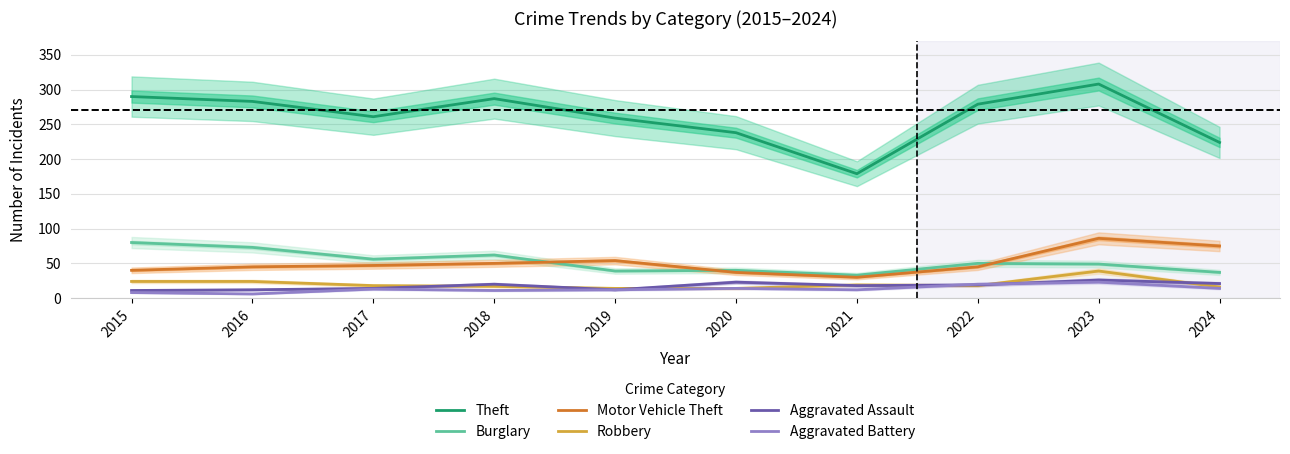

Does the chart display data point markers on the line(s)?

No